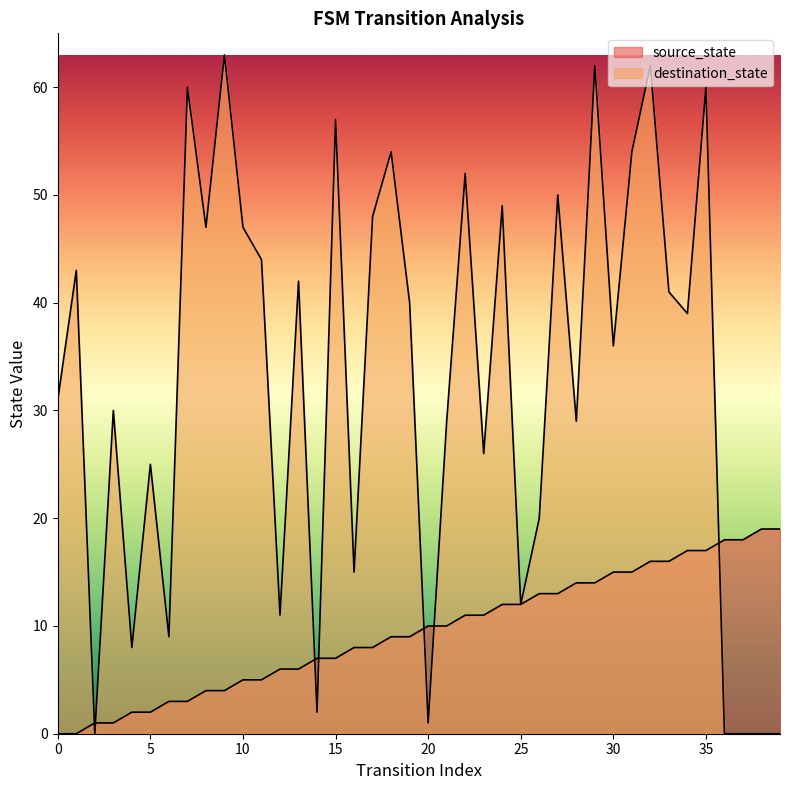

At 32, list the series in order from largest to smallest.

destination_state, source_state